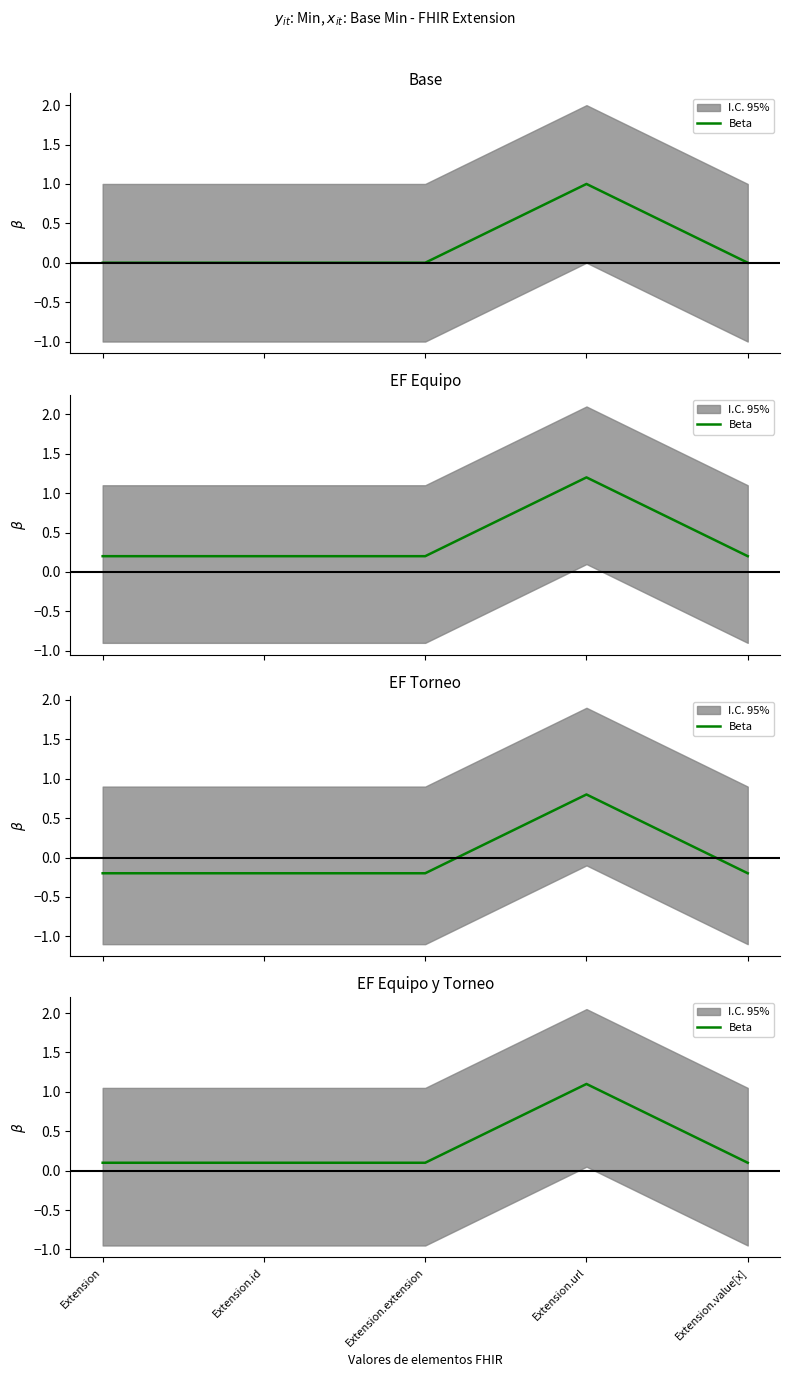

Rank the categories by value from highest to lowest.

Extension.url, Extension, Extension.id, Extension.extension, Extension.value[x]